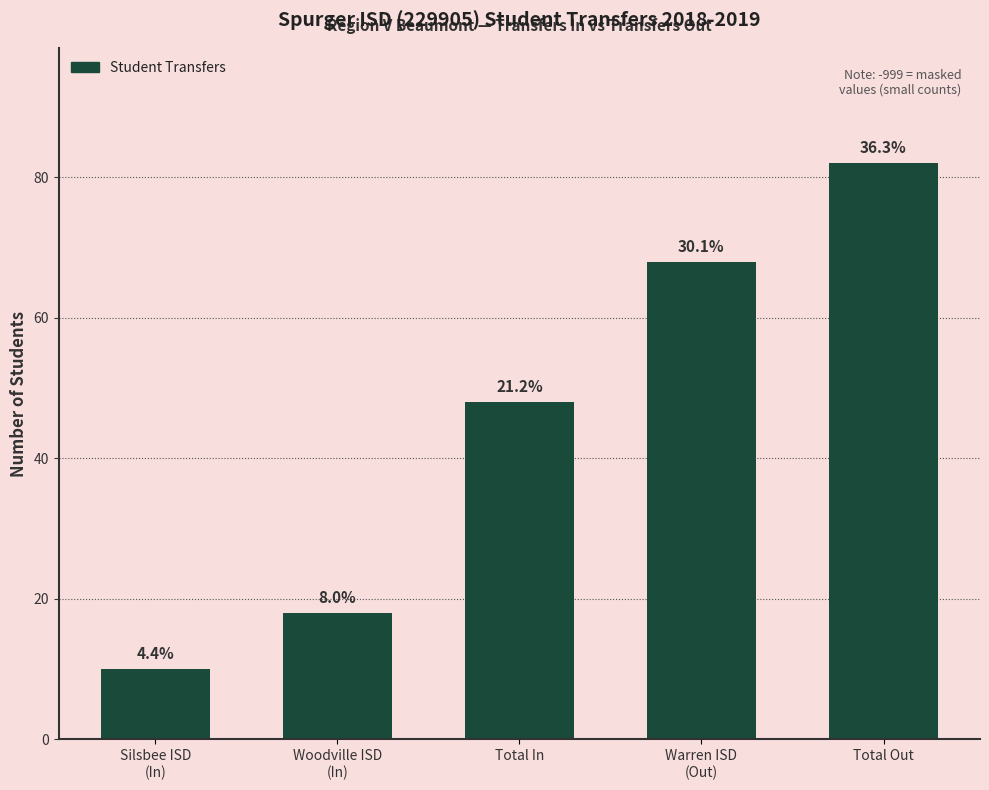

What is the label of the 2nd bar from the right?

Warren ISD
(Out)